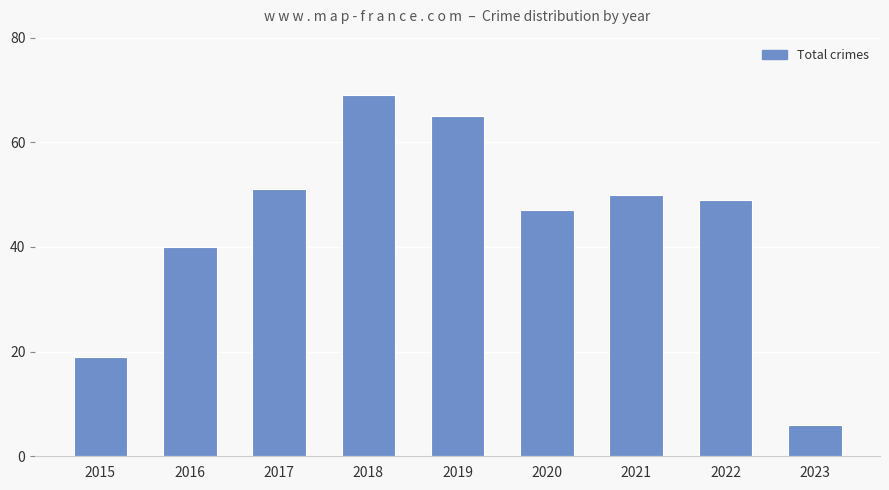

Reading right to left, list all the values displayed in this chart.

6	49	50	47	65	69	51	40	19